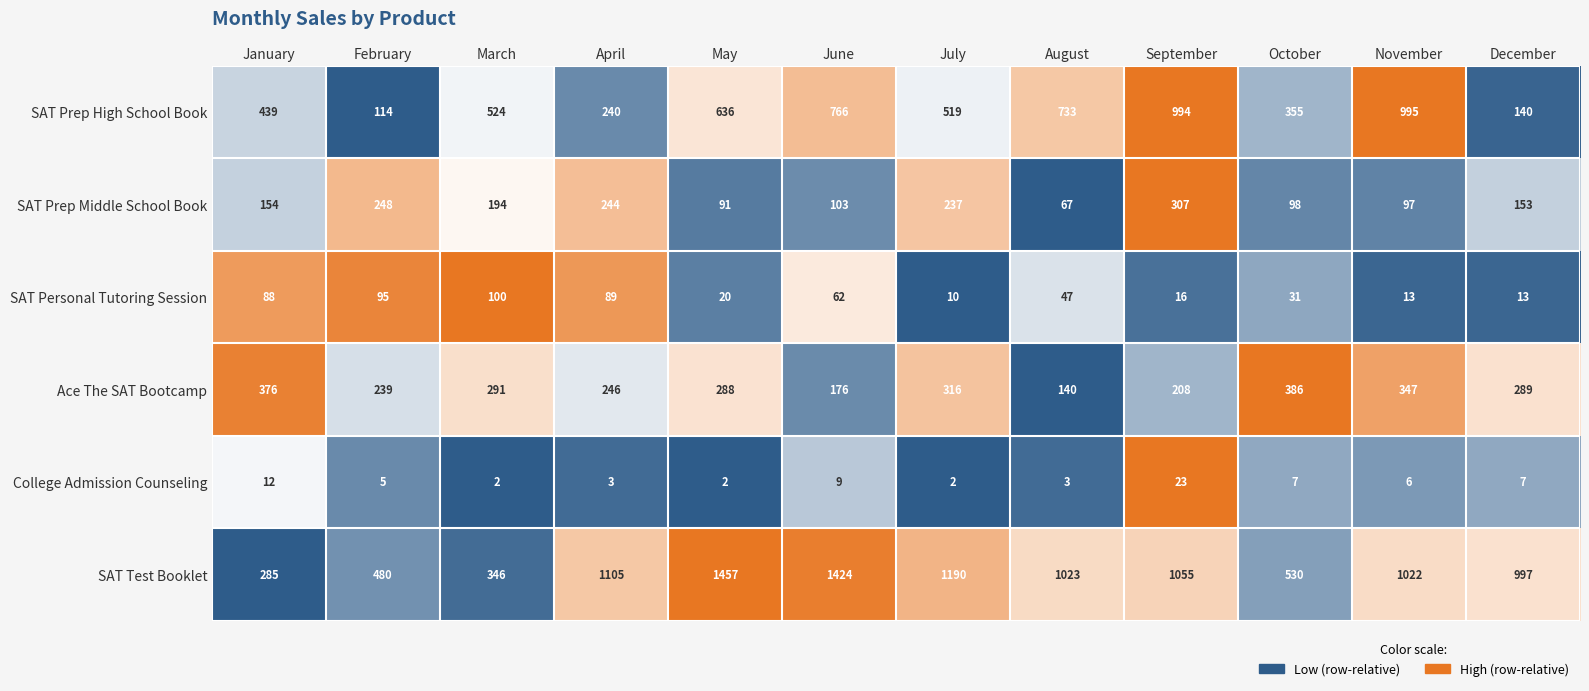

At which label does SAT Personal Tutoring Session reach its peak?

March